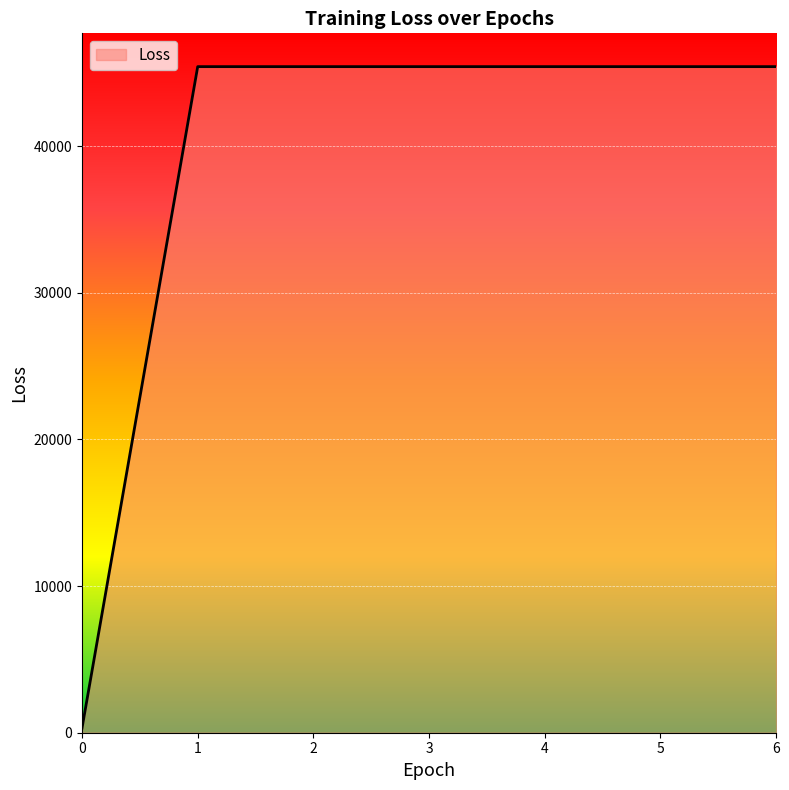

Reading left to right, list all the values displayed in this chart.

318.6	45421.9	45421.9	45421.9	45421.9	45421.9	45421.9